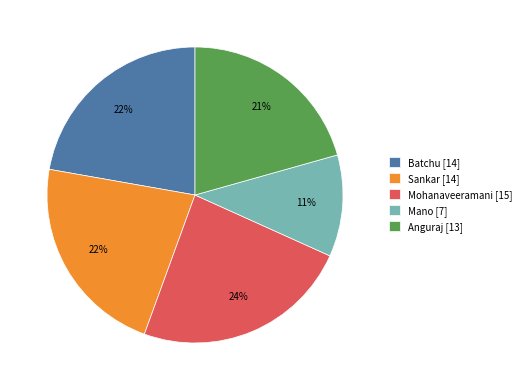

Does Mohanaveeramani represent more than half of the total?

No